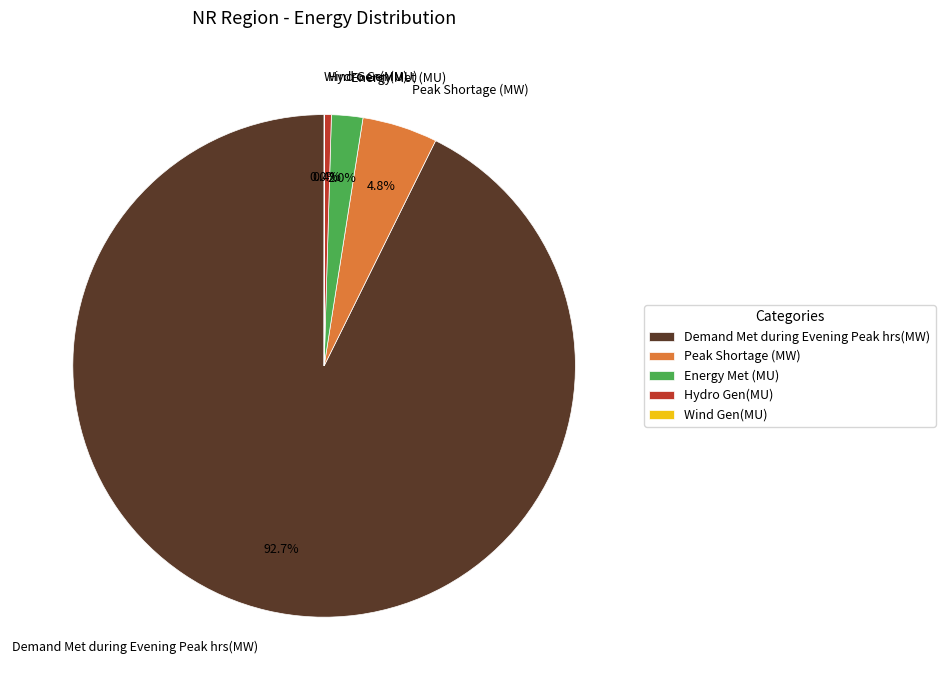

Does any single category account for the majority?

Yes